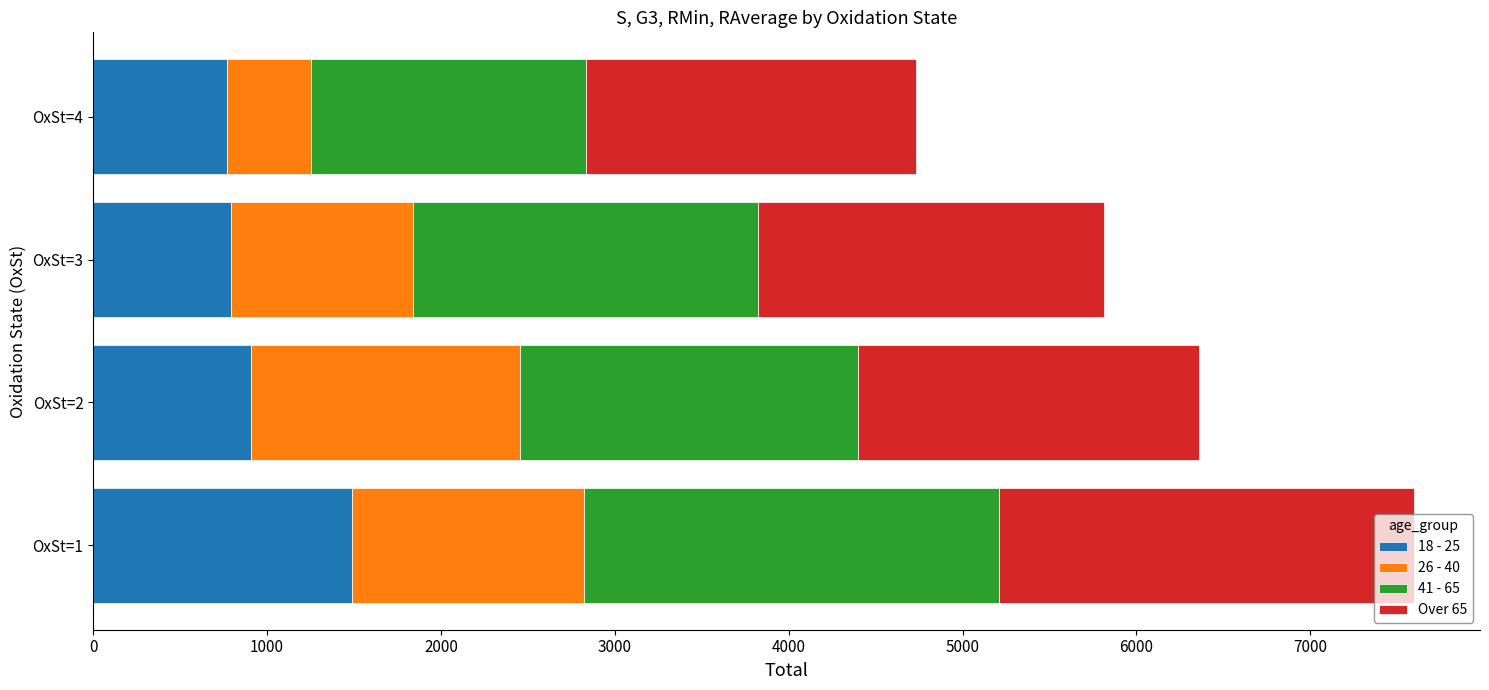

At which category is the sum across all series the highest?

OxSt=1